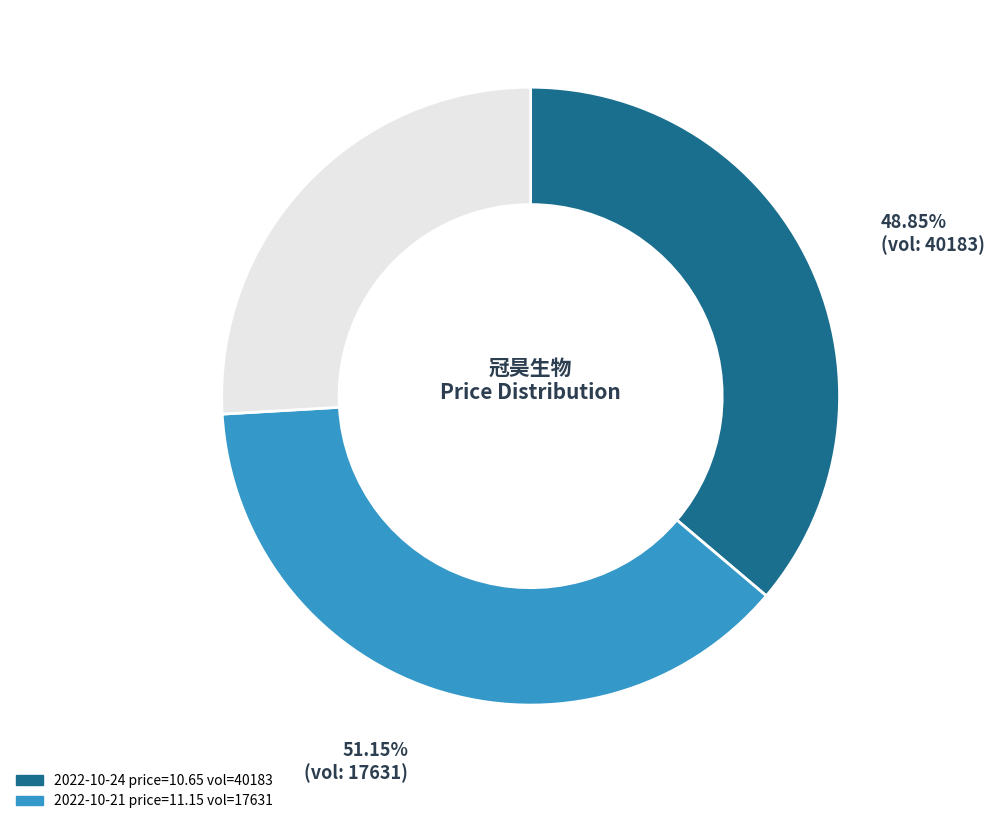

What is the smallest slice in the pie chart?

40183